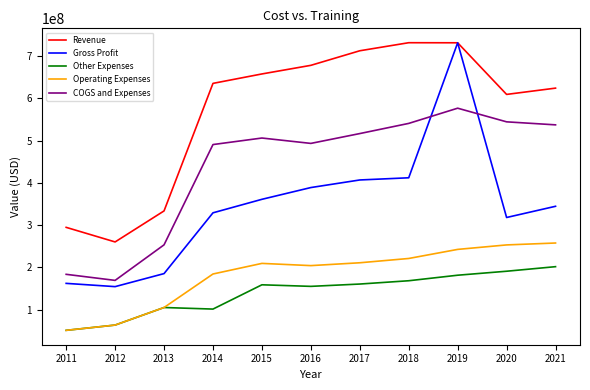

How many lines are shown in the chart?

5